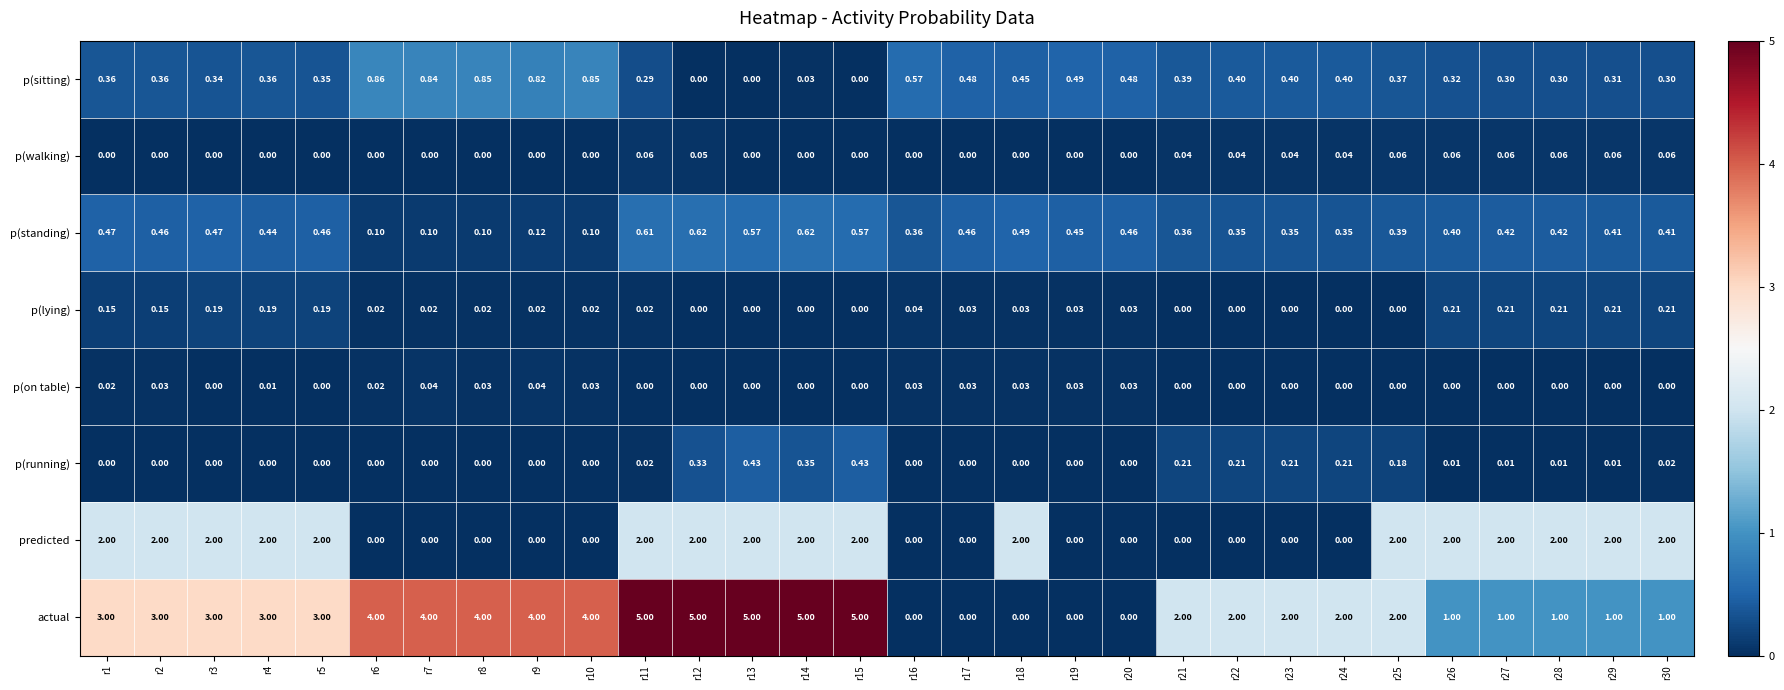

Which series changed the most between r4 and r20?

actual